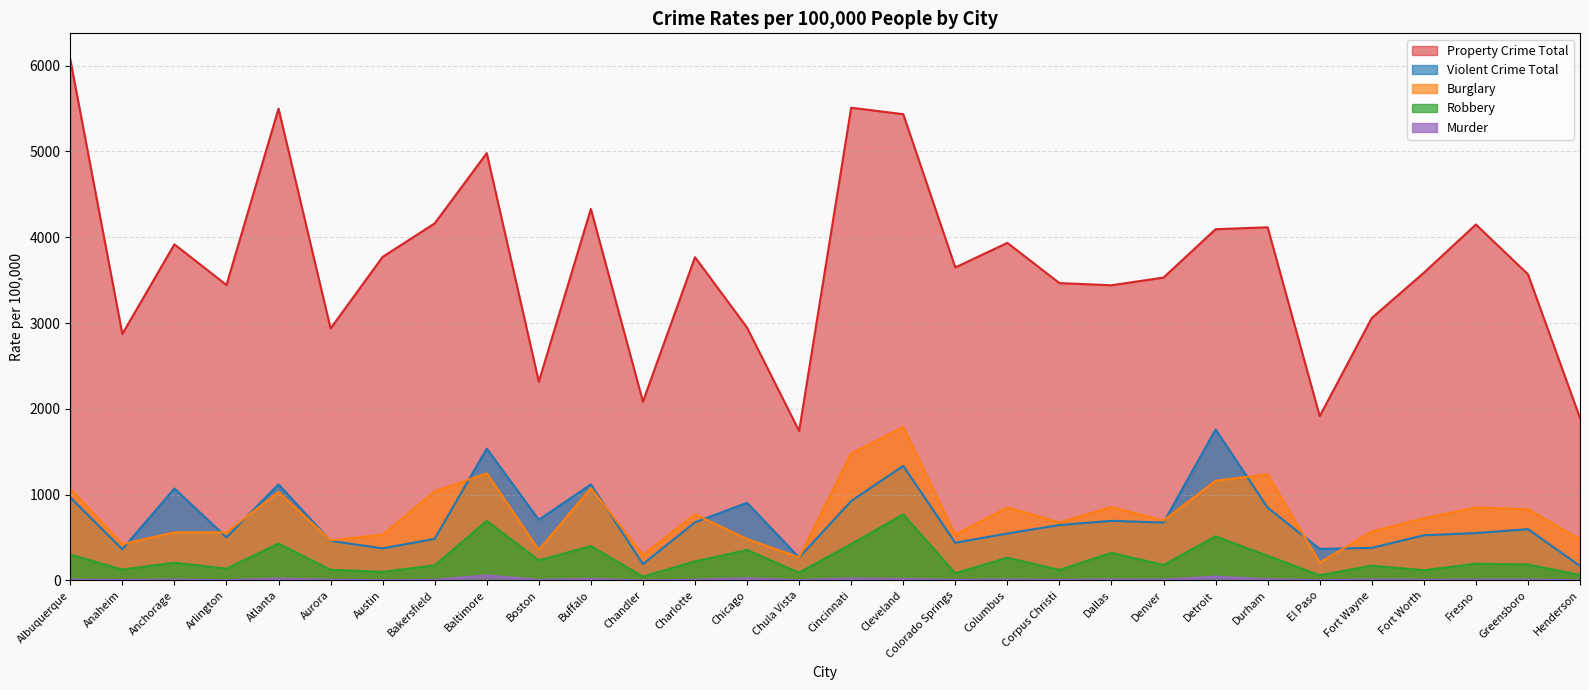

At which label does Property Crime Total reach its peak?

Albuquerque